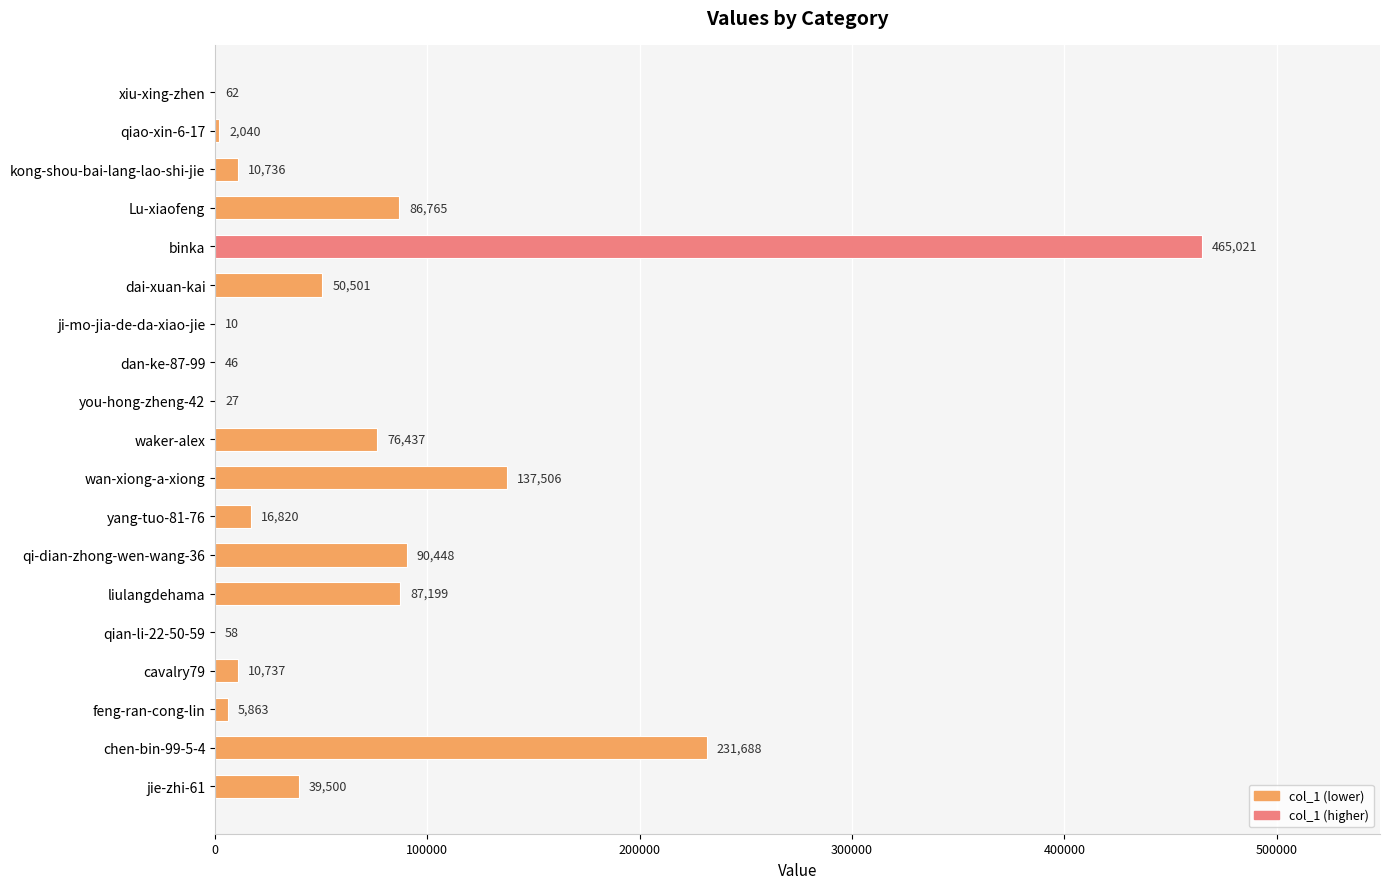

The chart shows a value of 100848 at chen-bin-99-5-4. True or false?

False